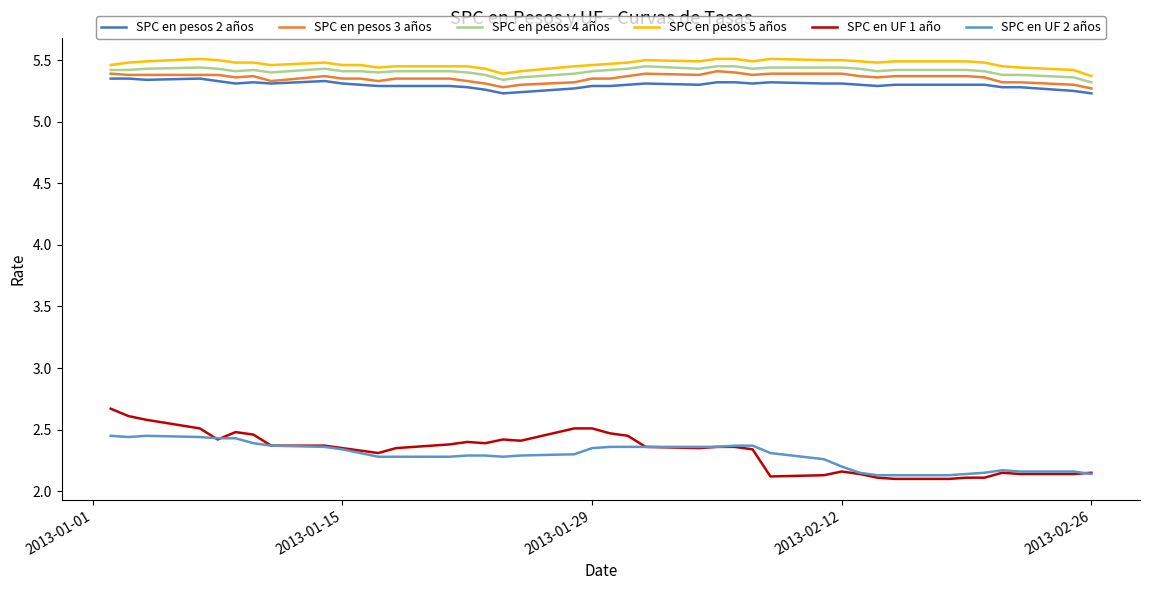

True or false: SPC en pesos 2 años has more than 2 points higher than both neighbors.

True